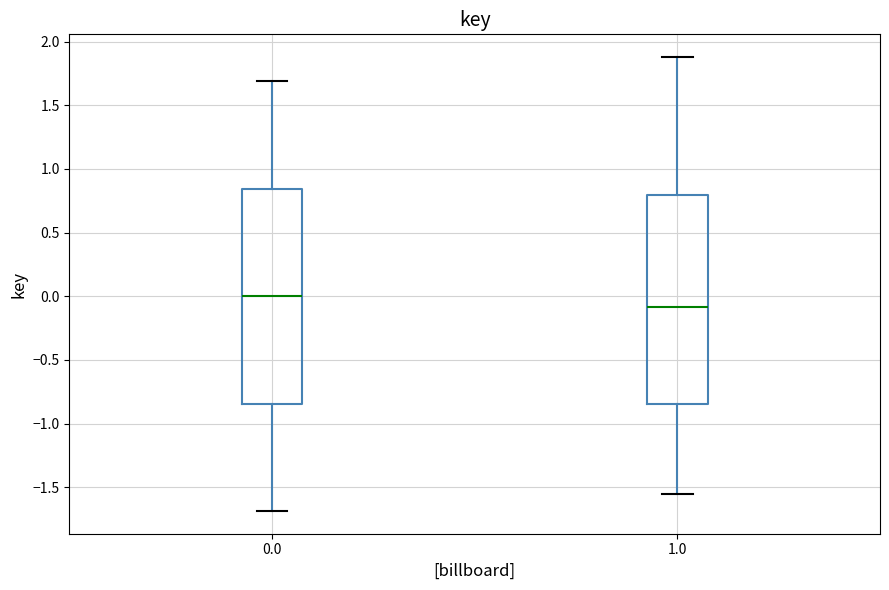

Reading left to right, transcribe this box plot: for each box, give where its median line is, the range the box spans, and where its two whiskers end, as read against the y-axis. The values are not printed on the chart, so give them approximately, as read against the axis.

0.0: median 0.00, box -0.85 to 0.85, whiskers -1.70 to 1.70
1.0: median -0.10, box -0.85 to 0.80, whiskers -1.55 to 1.90